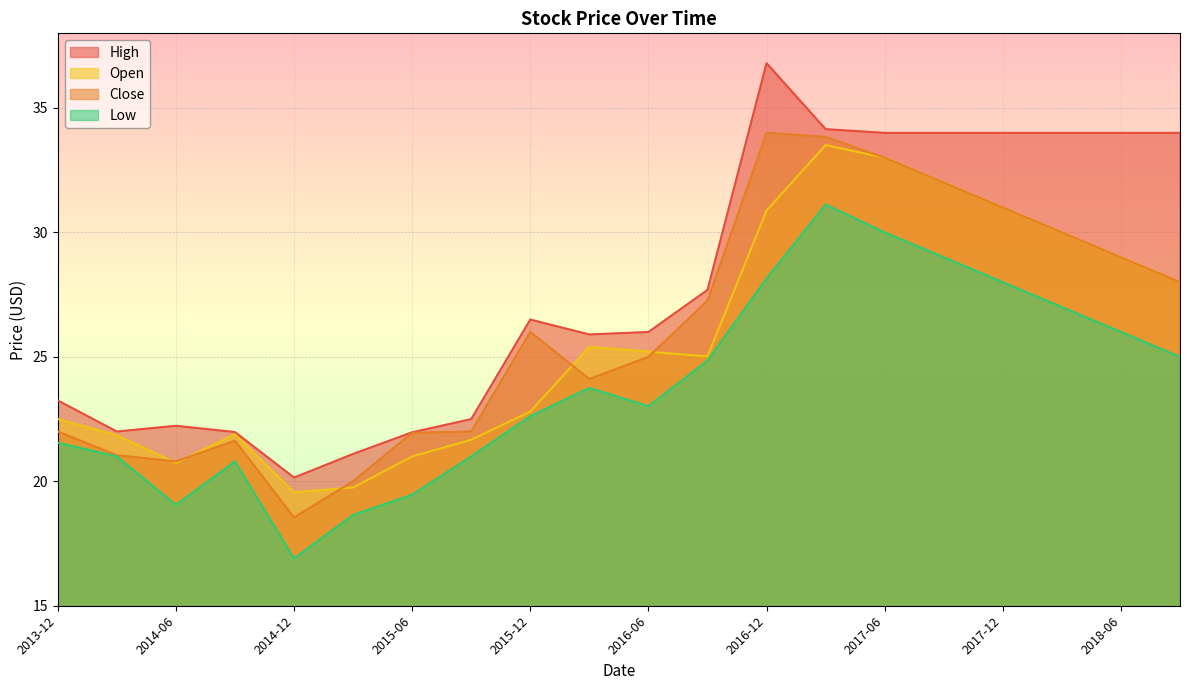

At which category is the sum across all series the highest?

2017-03